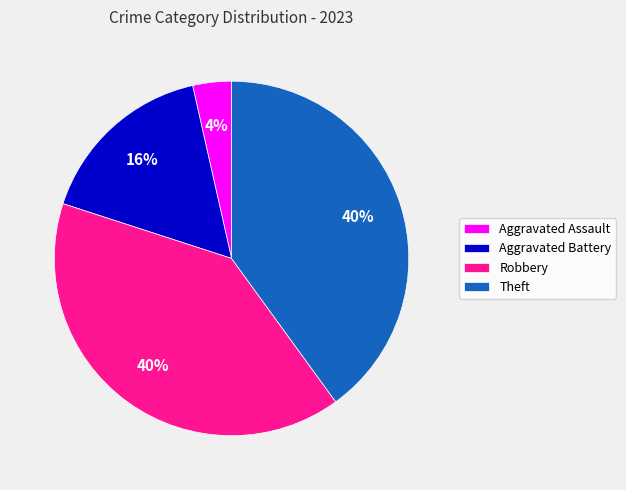

To the nearest percent, what is the combined percentage of Robbery and Aggravated Assault?

44%